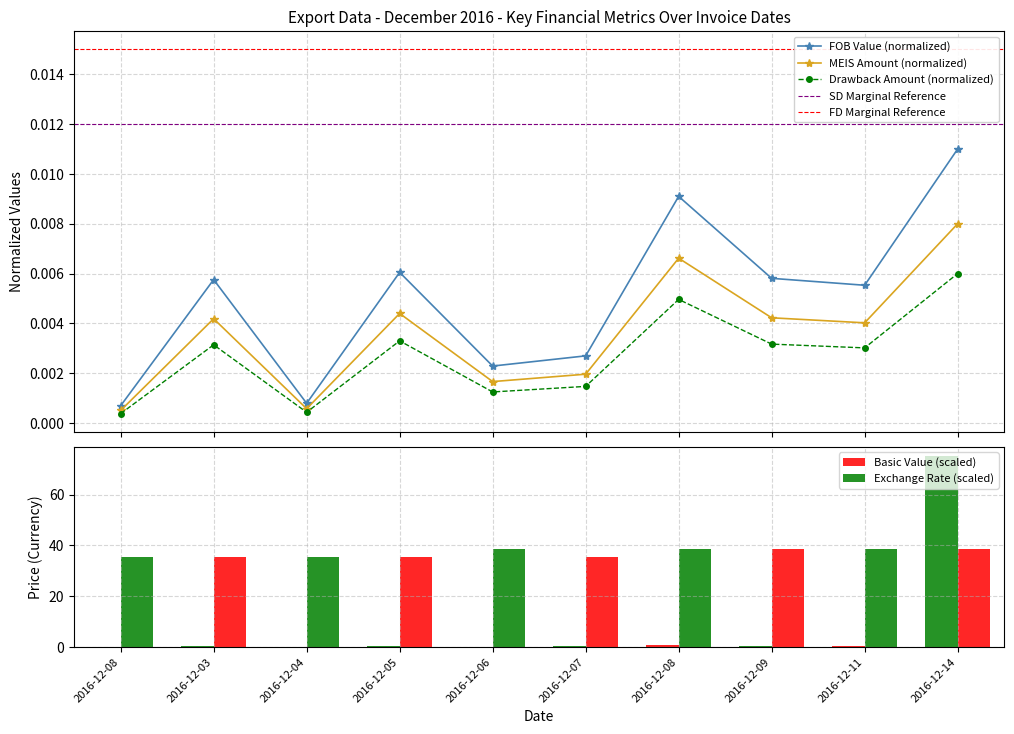

Which series has the largest total across all categories?

FOB Value (Rupees)